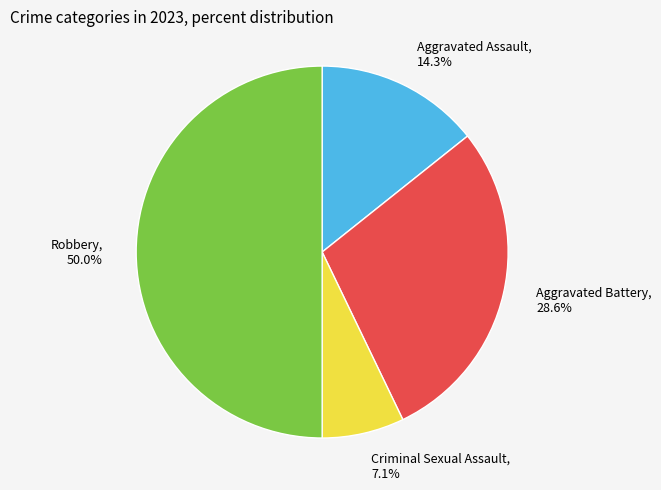

Which slice is the largest?

Robbery